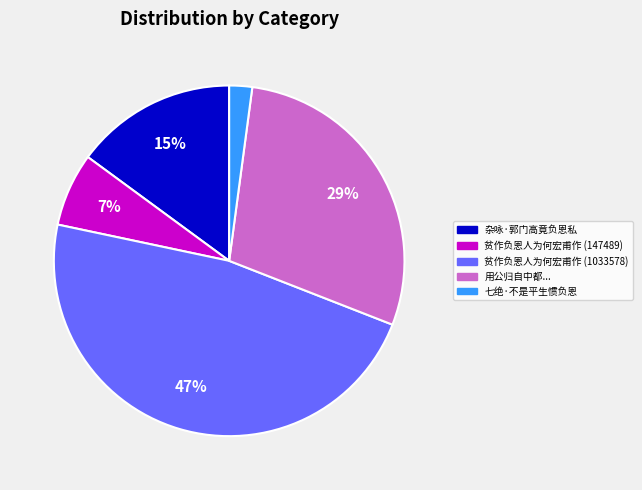

Does any single category account for the majority?

No